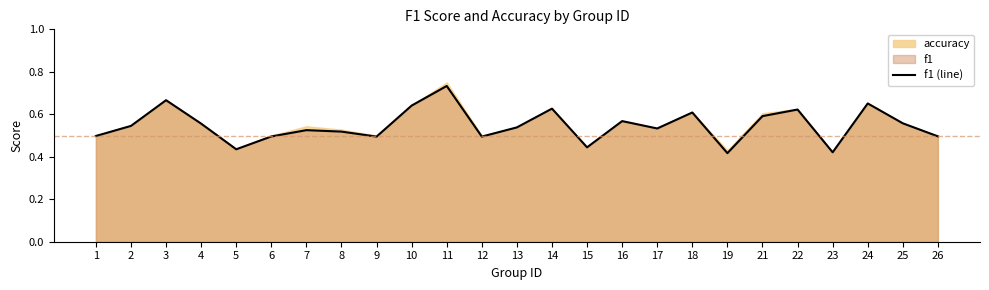

What is the value of the 5th point from the left?

0.4